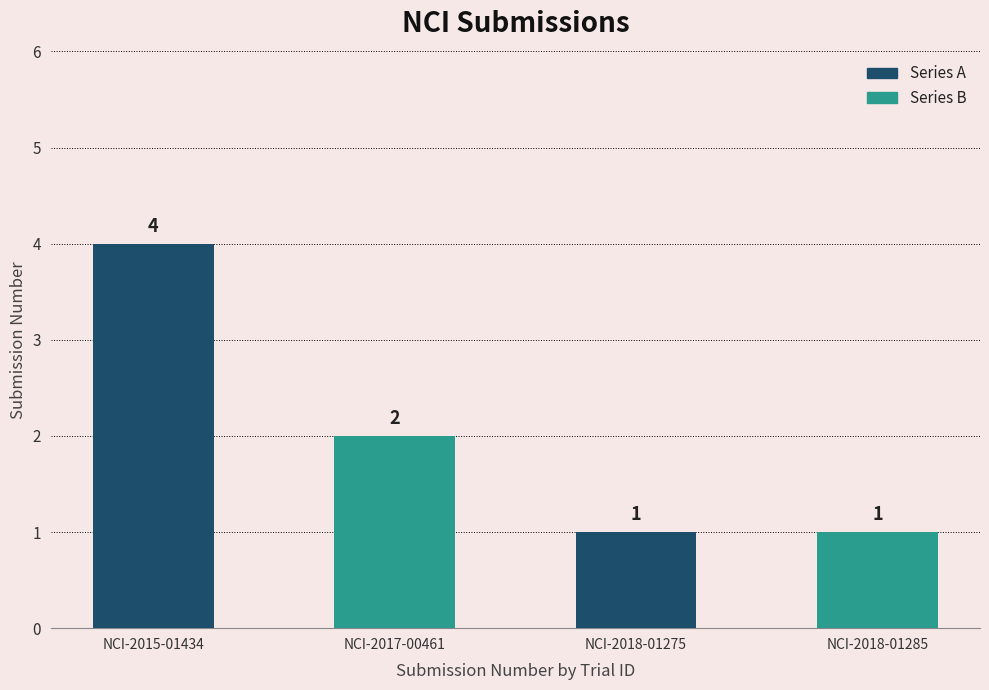

What is the difference between the values at NCI-2017-00461 and NCI-2015-01434?

2